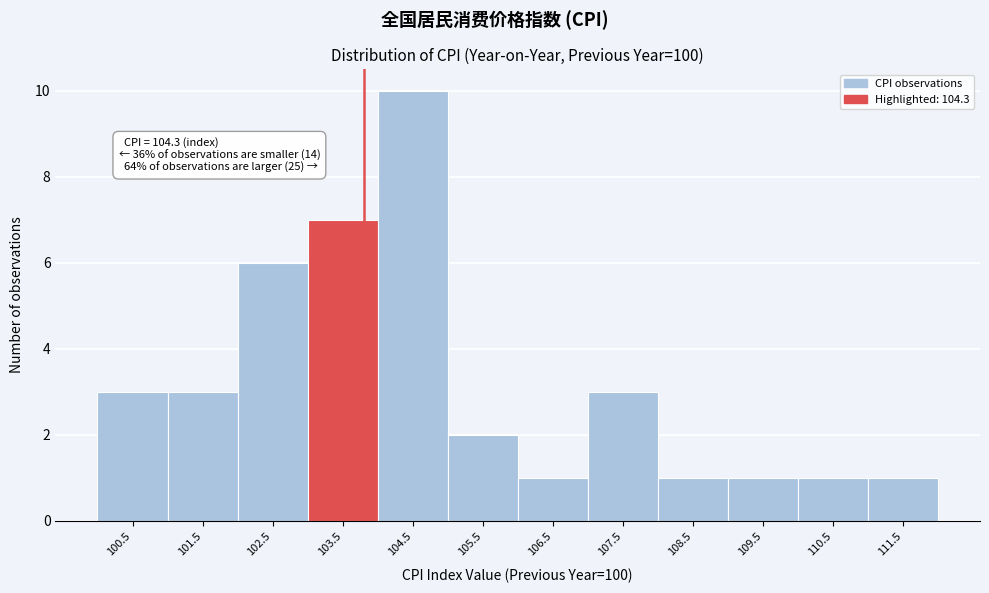

Reading right to left, extract all data points from this chart.

1	1	1	1	3	1	2	10	7	6	3	3